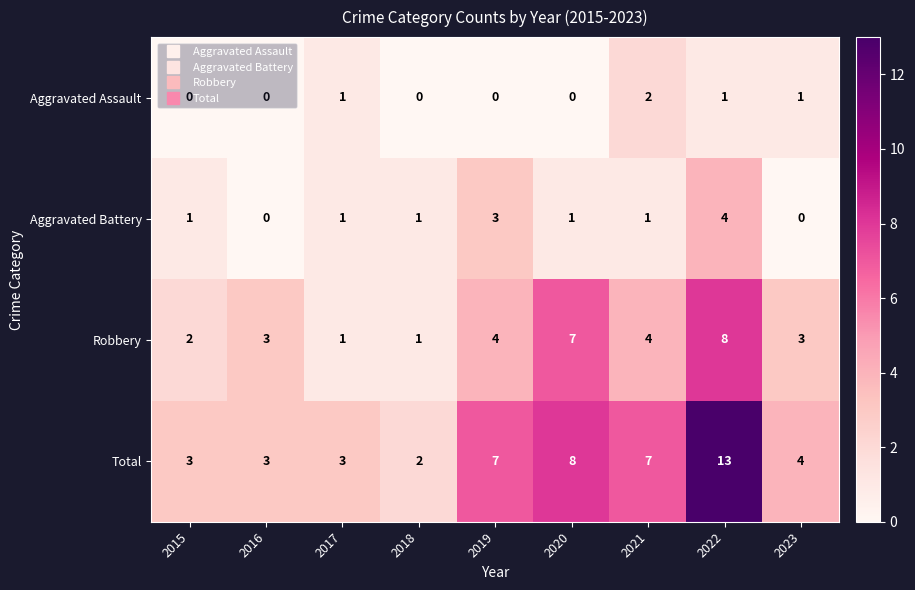

The Aggravated Battery series shows -2 at 2016. True or false?

False